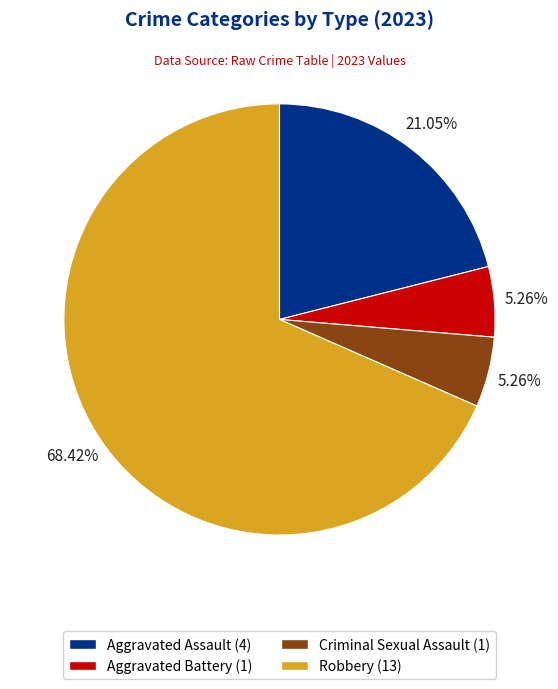

Is there any slice that represents more than half of the pie?

Yes